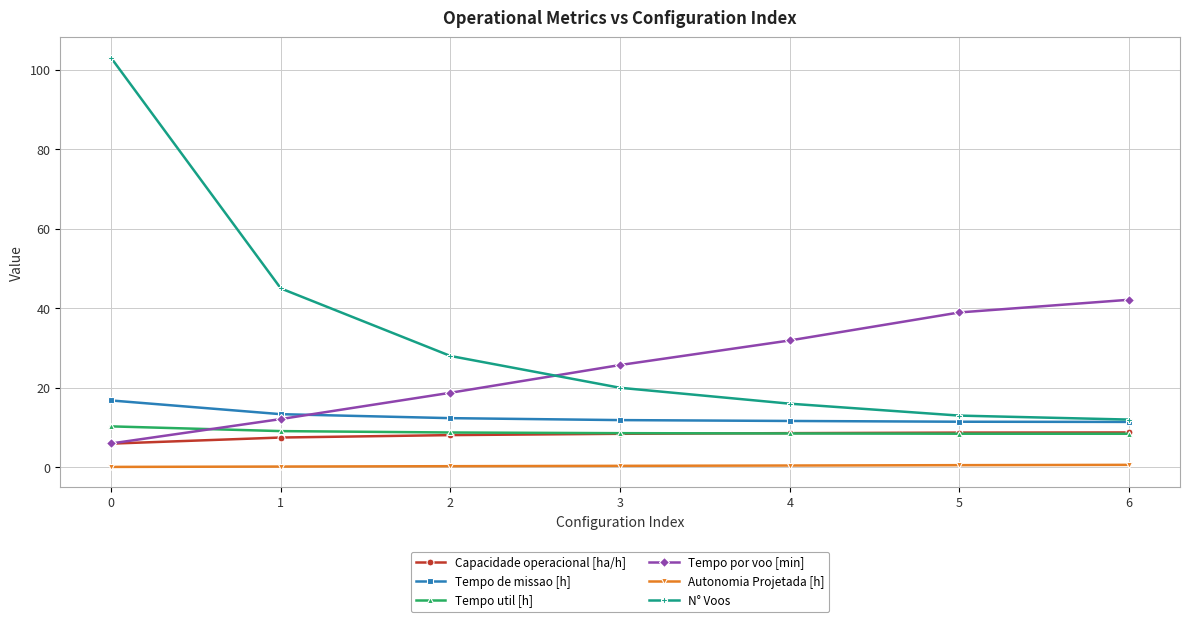

What is the total value across all series at 3?

75.0